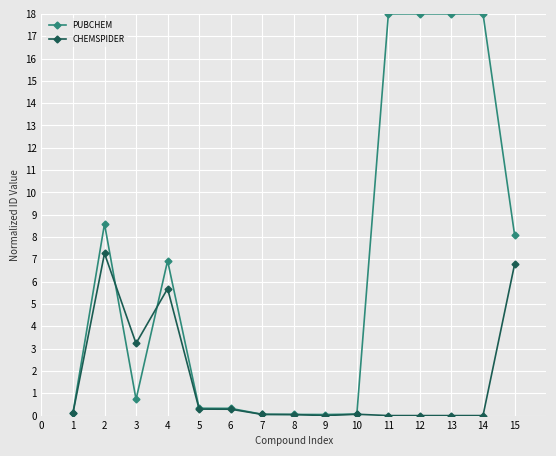

Which series changed the most between 2 and 12?

PUBCHEM